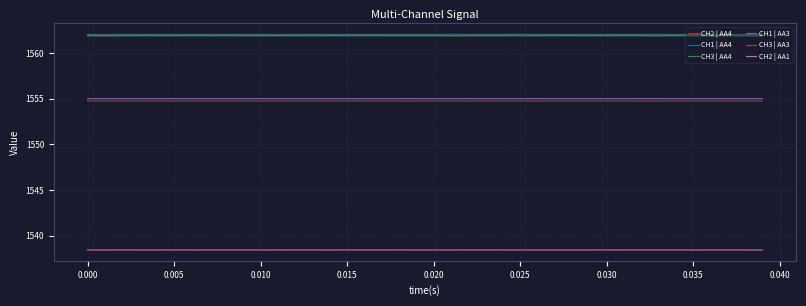

True or false: CH2 | AA4 and CH2 | AA1 cross at least once.

False